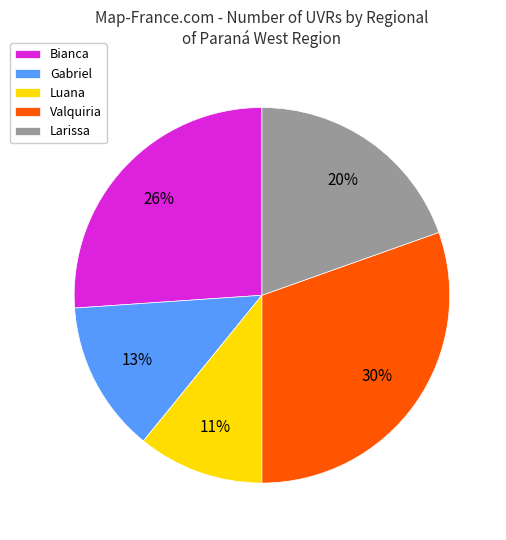

Which has a higher value, Luana or Larissa?

Larissa